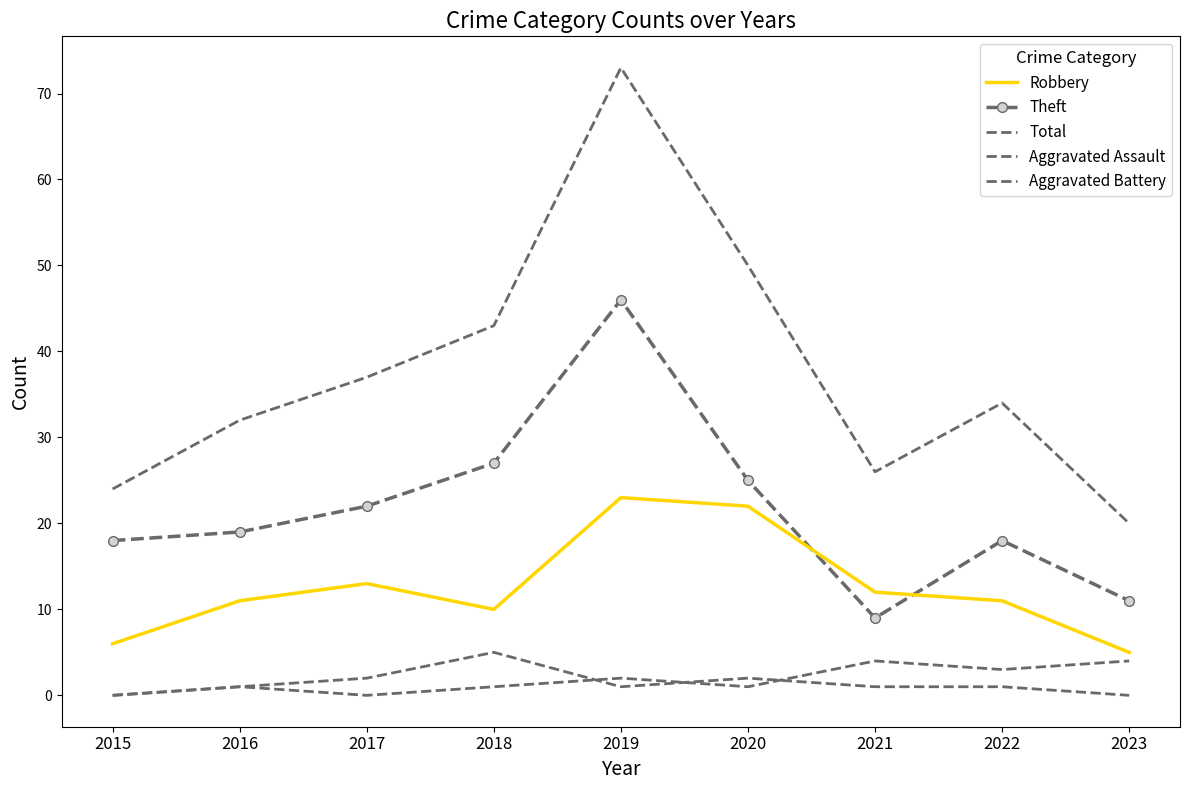

Reading right to left, extract all data points from this chart.

Robbery: 5	11	12	22	23	10	13	11	6
Theft: 11	18	9	25	46	27	22	19	18
Total: 20	34	26	50	73	43	37	32	24
Aggravated Assault: 0	1	1	2	1	5	2	1	0
Aggravated Battery: 4	3	4	1	2	1	0	1	0